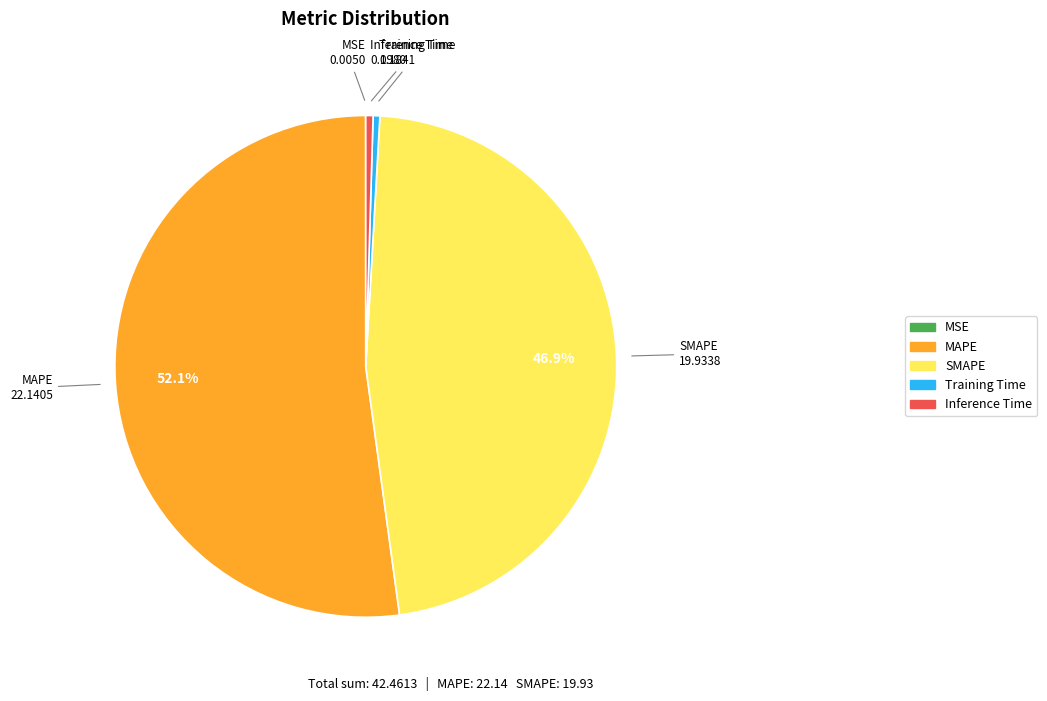

The SMAPE slice represents 47% of the pie. True or false?

True